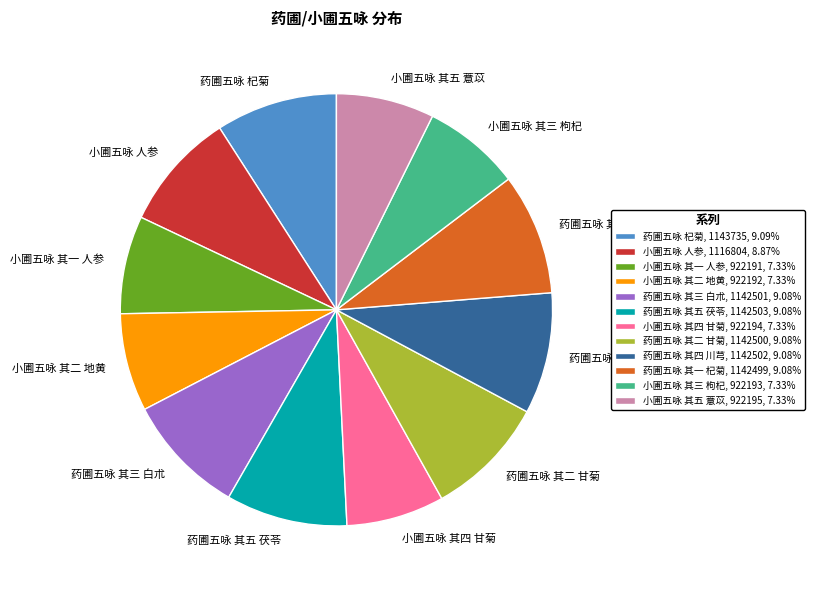

Is there a majority slice in this chart?

No